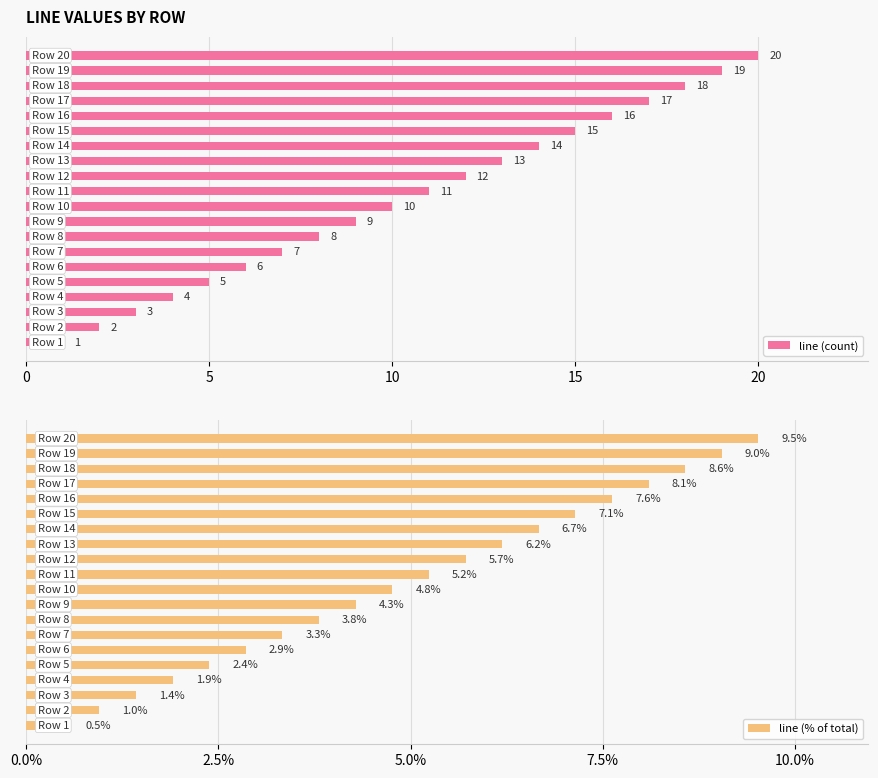

What is the difference between the second highest and minimum values in the line (count) series?

18